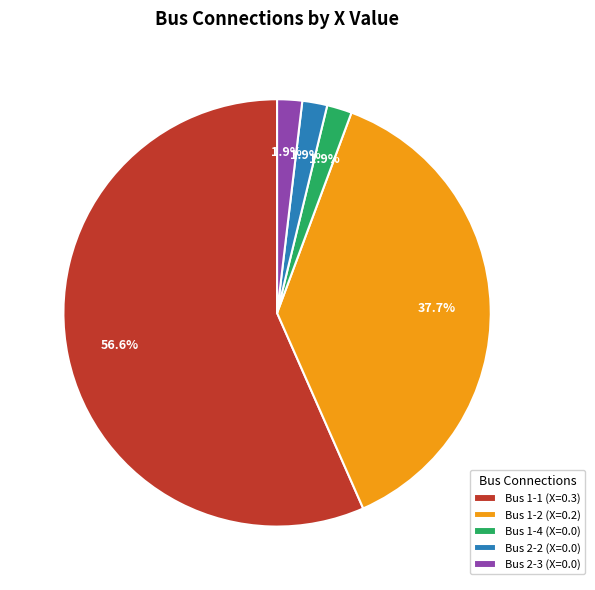

To the nearest percent, what is the average slice percentage?

20%